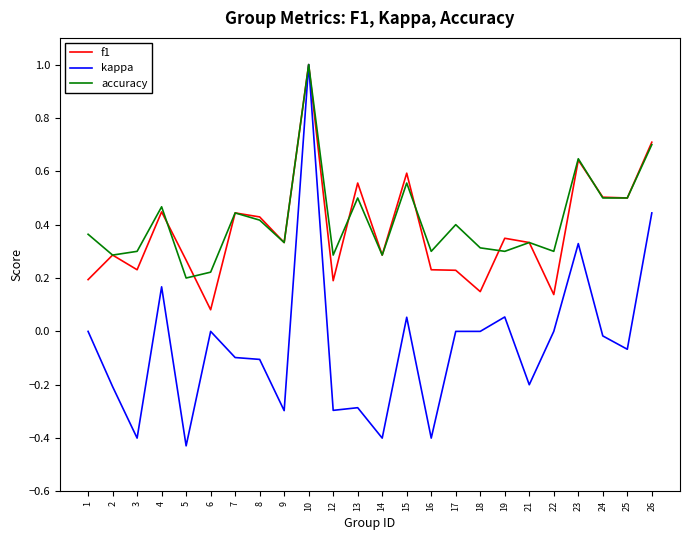

At how many categories does at least one series exceed 0?

24